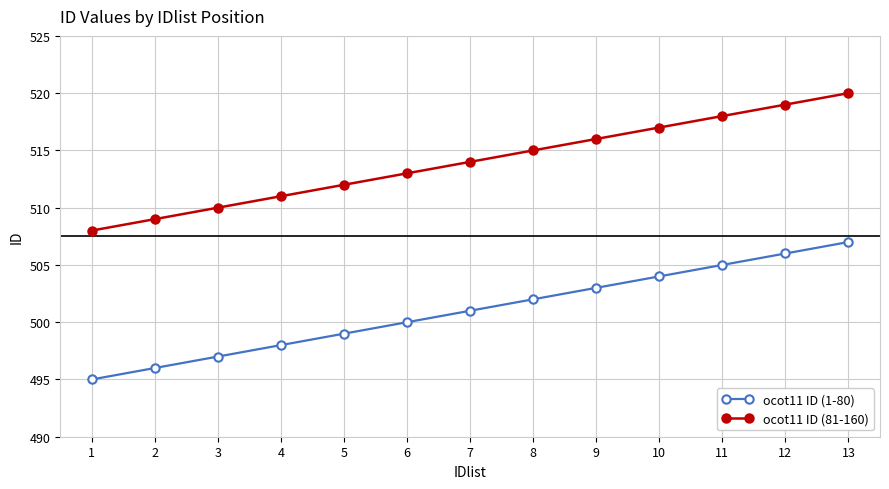

Rank the series by their maximum value, from highest to lowest.

ocot11 ID (81-160), ocot11 ID (1-80)